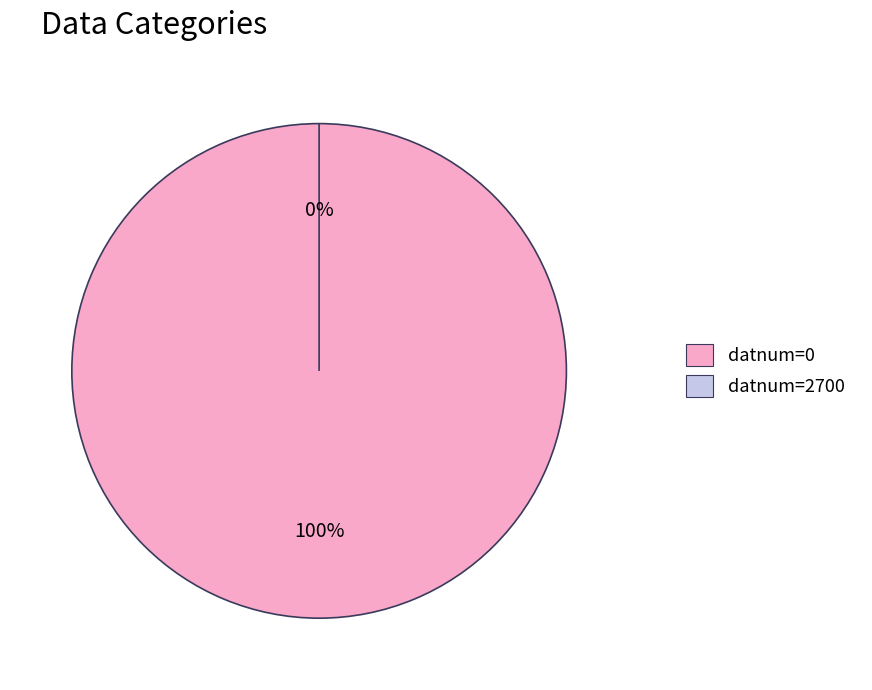

Is it true that 0 is 100% of the pie?

True